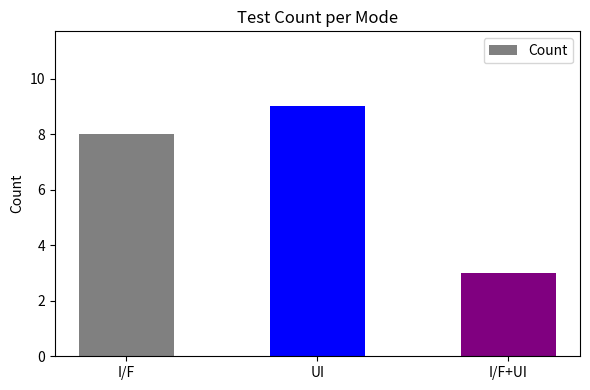

Is it true that the value at UI is 4?

False